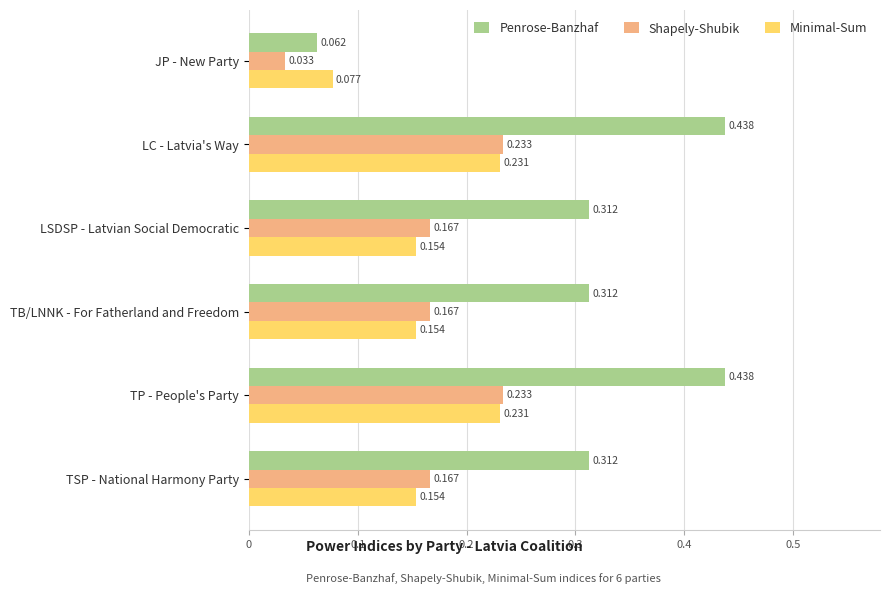

Which series has the widest spread of values?

Penrose-Banzhaf